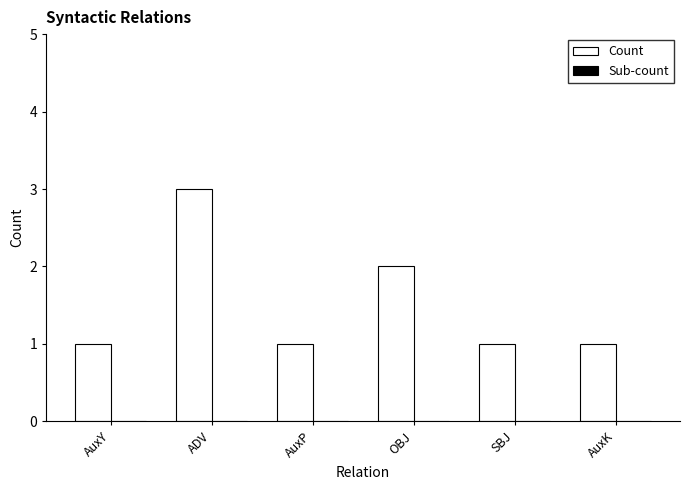

True or false: the data shows 2 at OBJ.

True